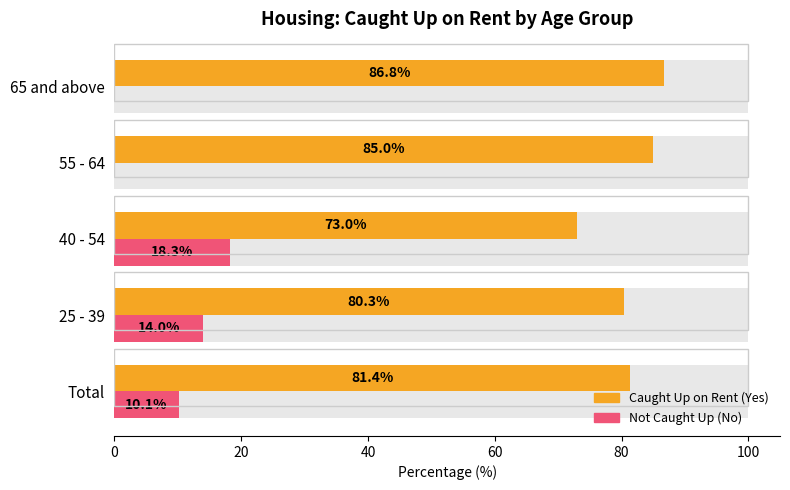

What is the difference between the maximum and second lowest values in the Not Caught Up (No) series?

18.3